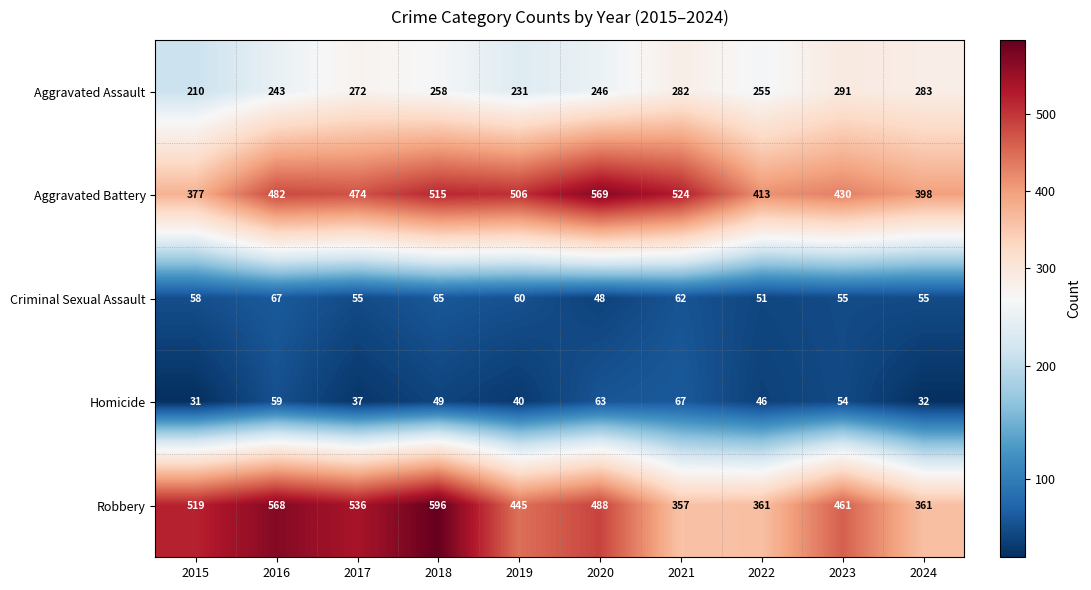

What is the difference between the second highest and second lowest values in the Aggravated Battery series?

126